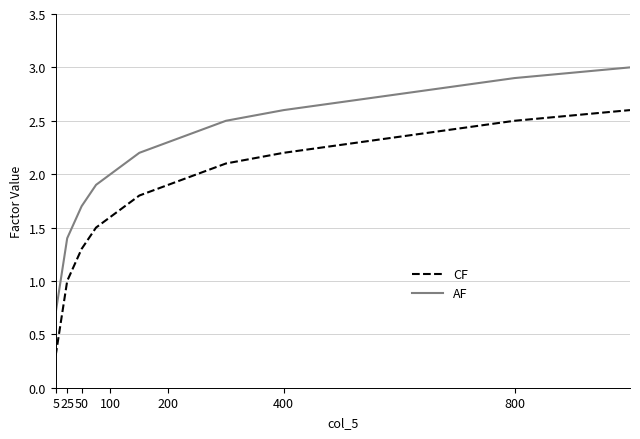

List the series in order of their peak value, highest first.

AF, CF